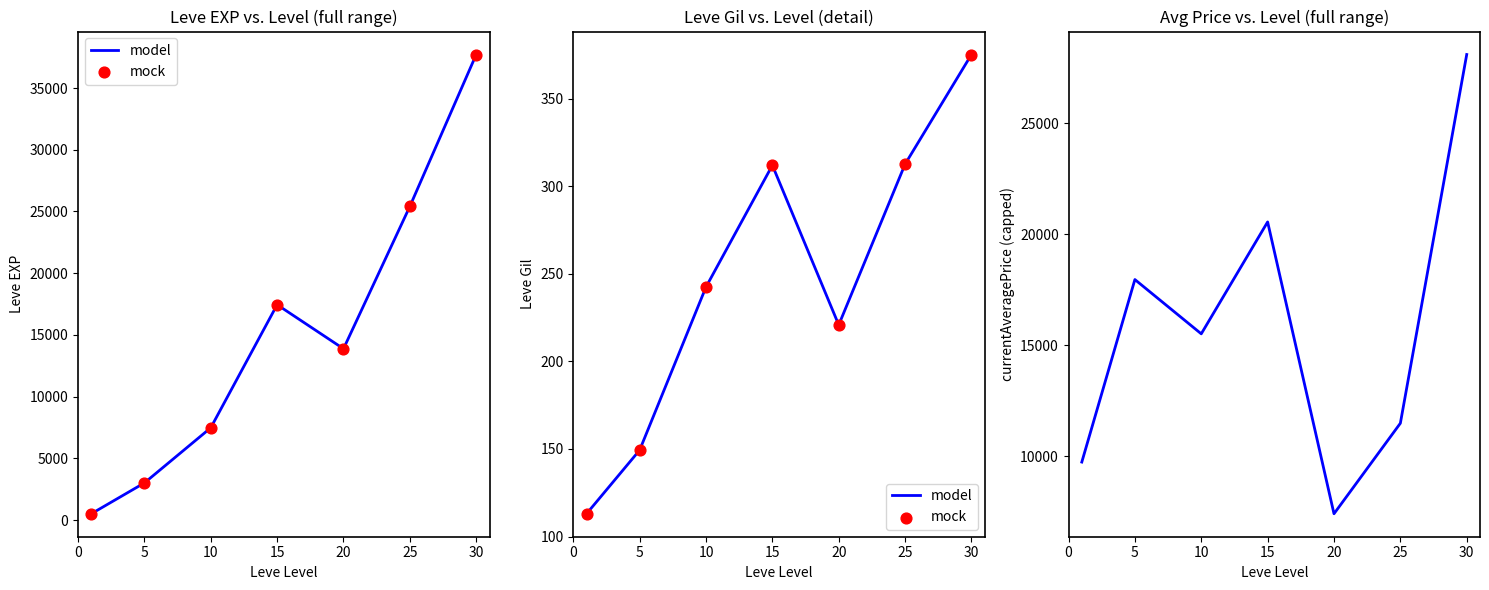

Which series contains the highest Y value?

Avg Price